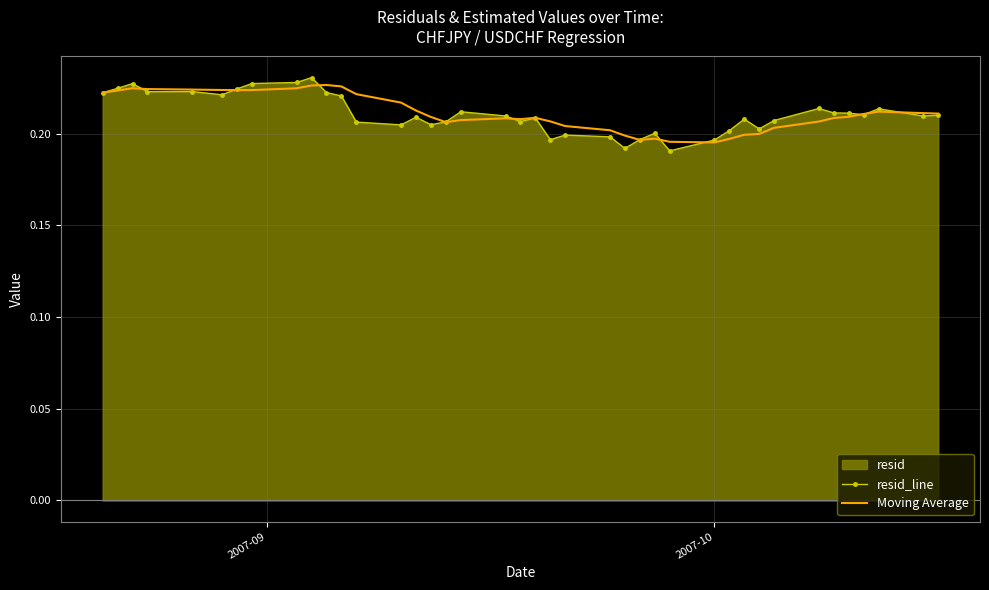

Which series has the largest range (max minus min)?

resid_line